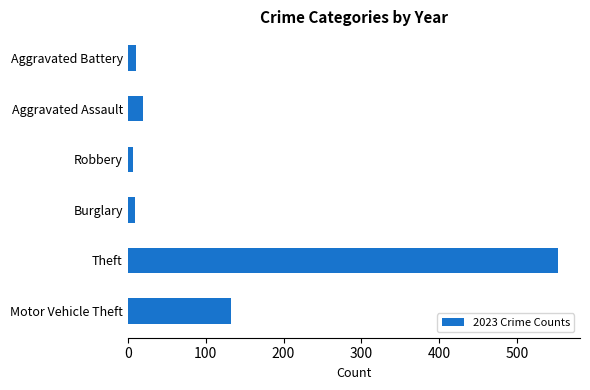

True or false: the data shows 19 at Aggravated Assault.

True